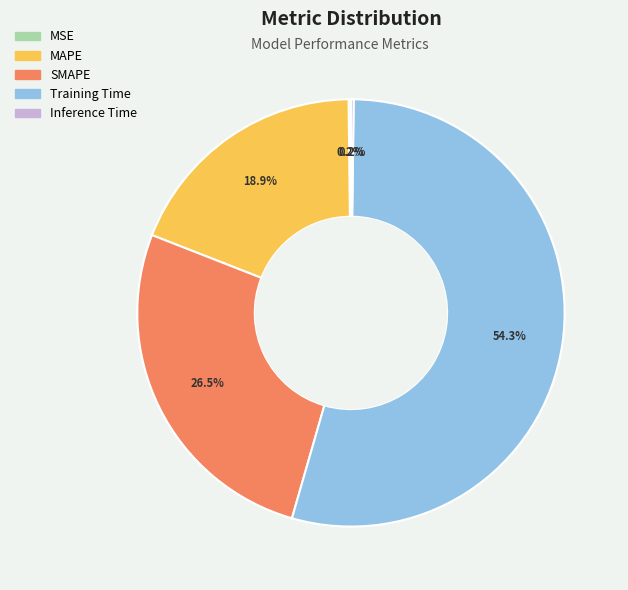

Which category accounts for the majority?

Training Time